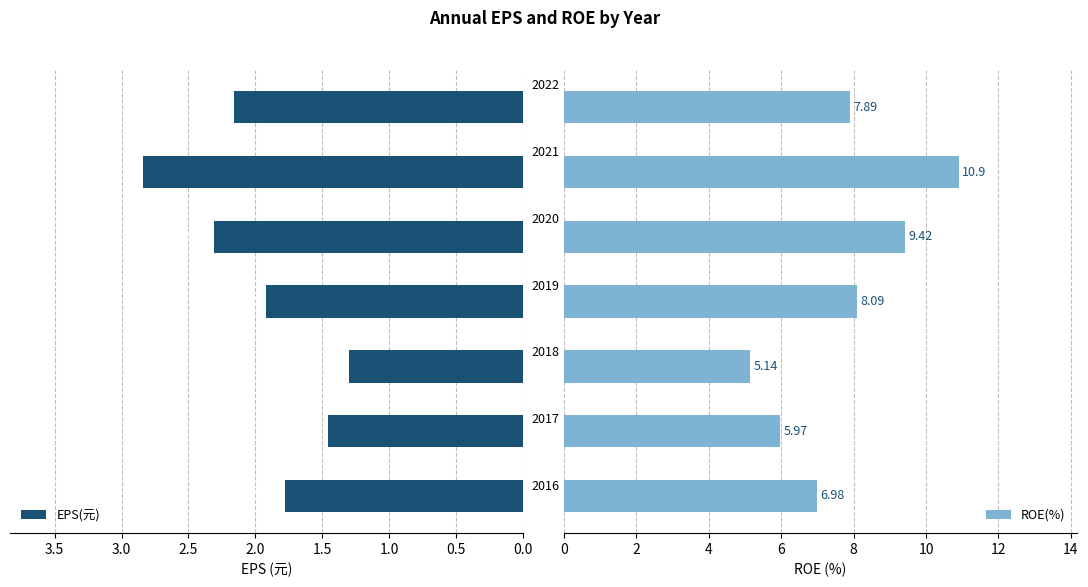

Which series has the largest total across all categories?

ROE(%)